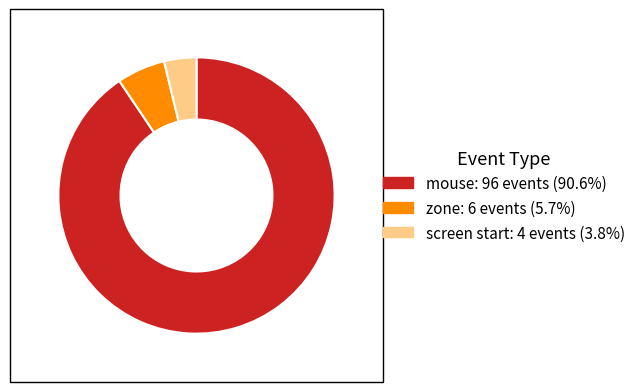

Does any single category account for the majority?

Yes